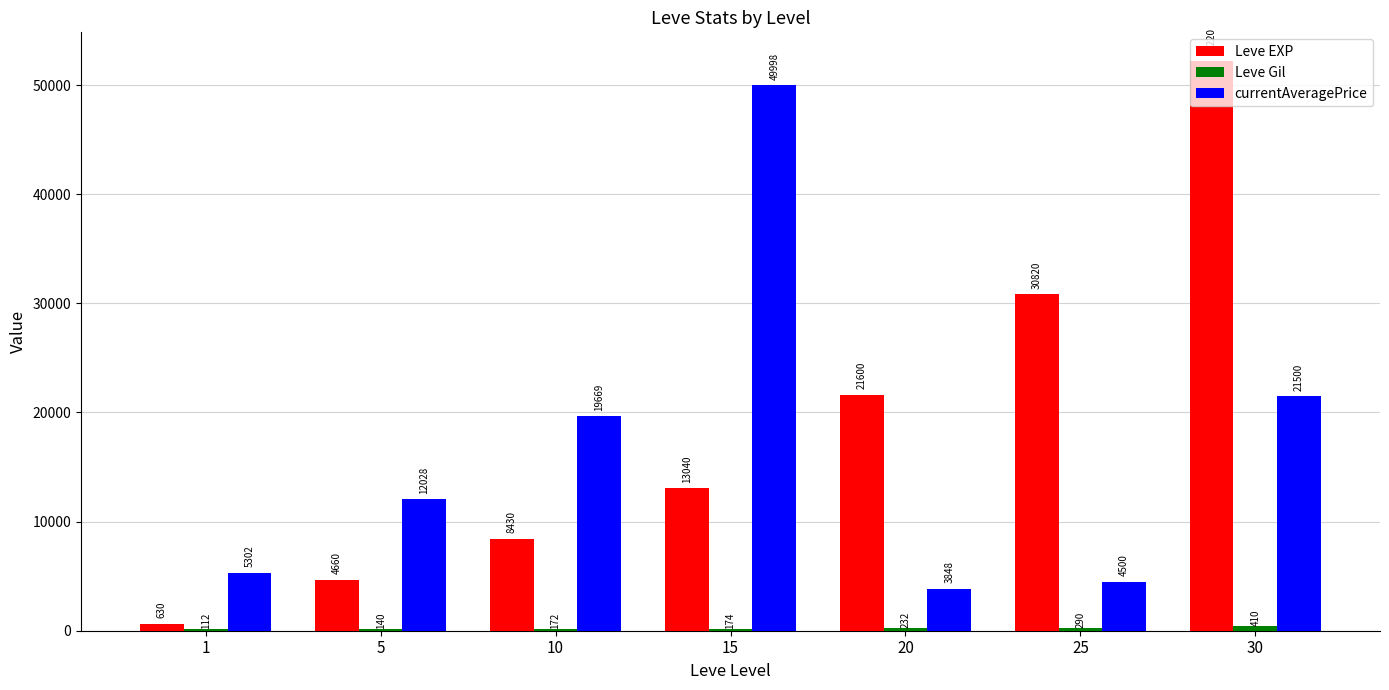

The value of Leve EXP at 20 is 21600. True or false?

True